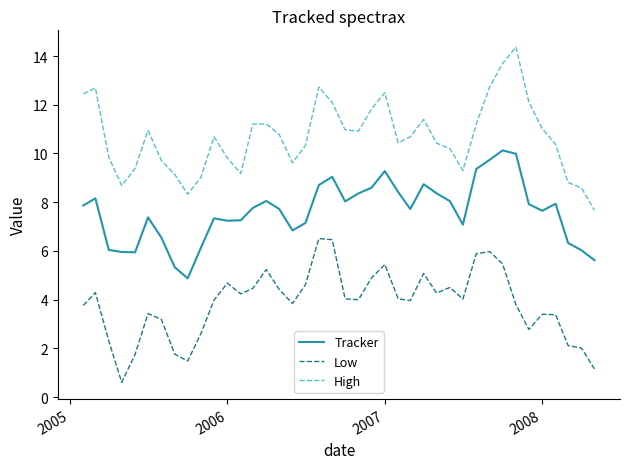

True or false: Low and High cross at least once.

False